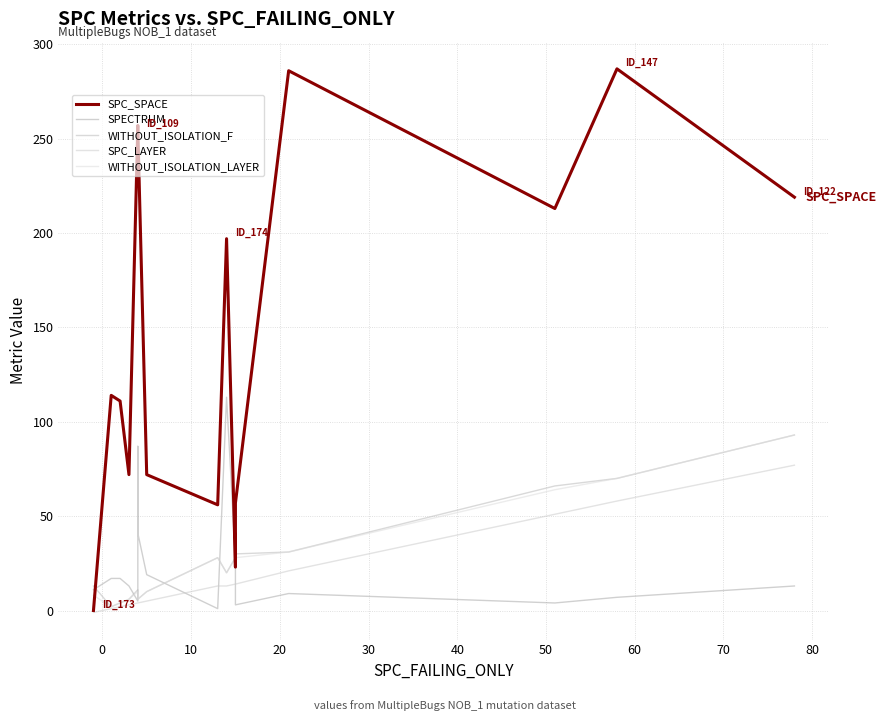

What is the lowest value of the SPECTRUM series?

1